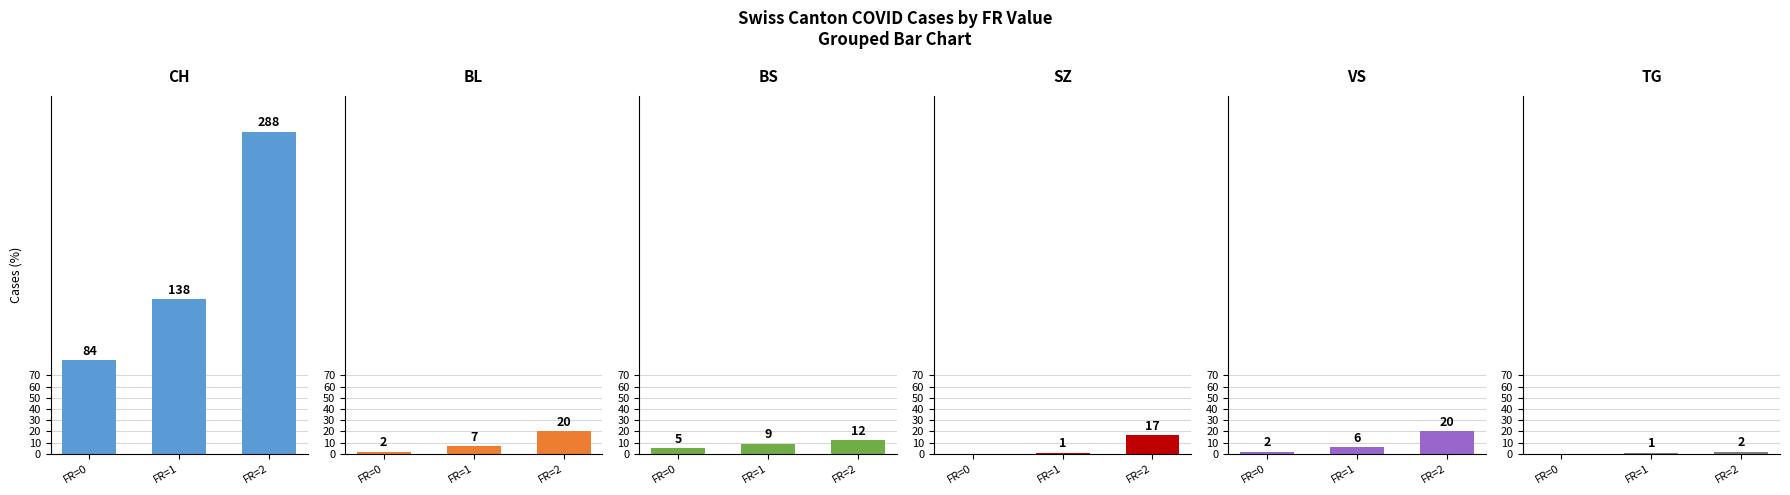

What is the difference between the maximum and second lowest values in the TG series?

1